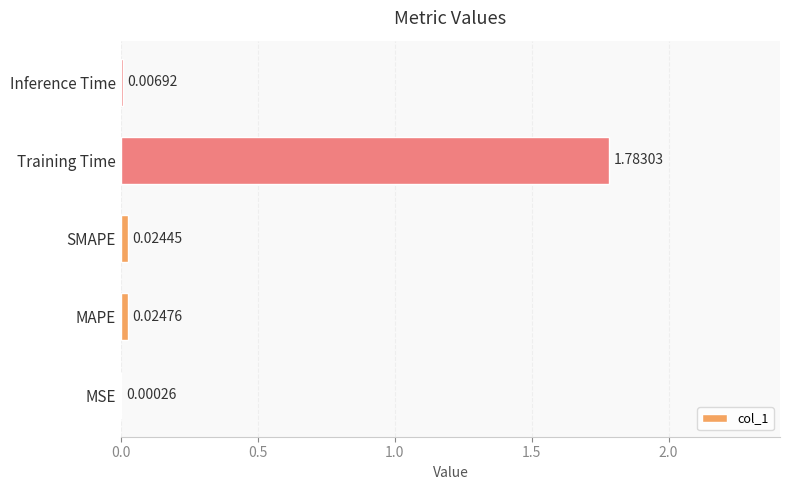

Which label corresponds to the largest value in the chart?

Training Time